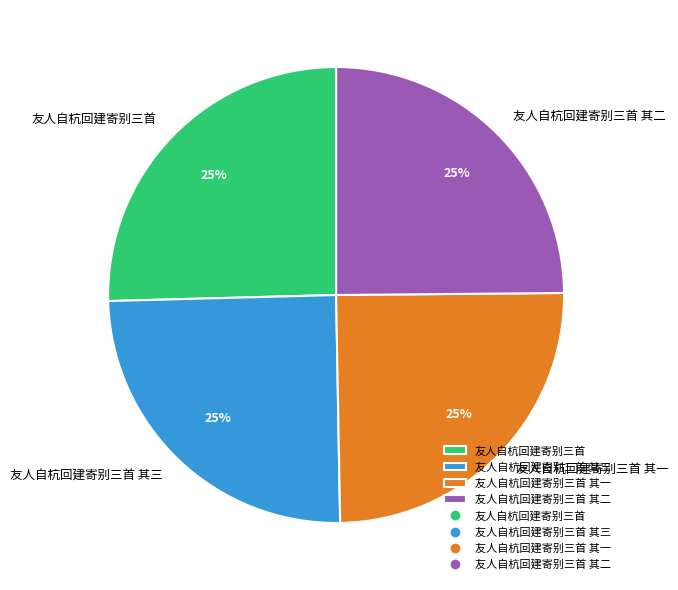

The 友人自杭回建寄别三首 其二 slice represents 25% of the pie. True or false?

True